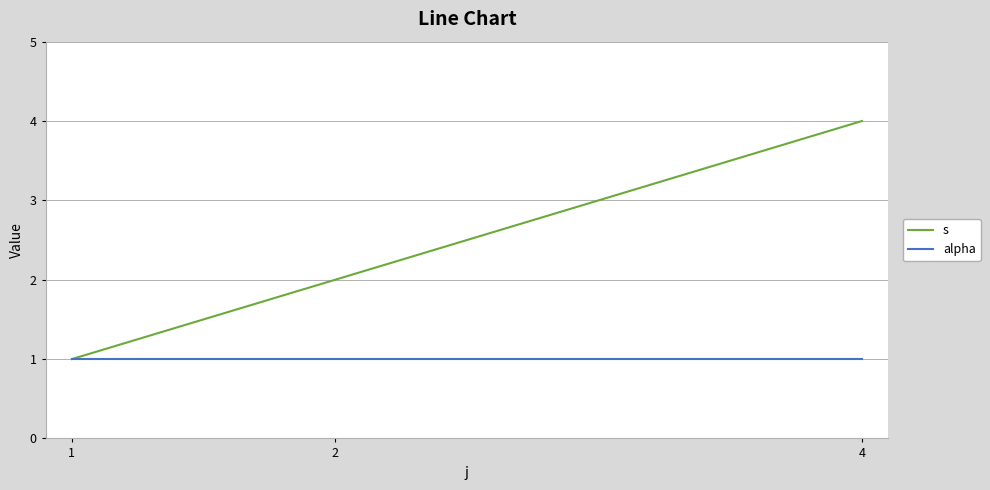

Which category has the highest value across all series?

4